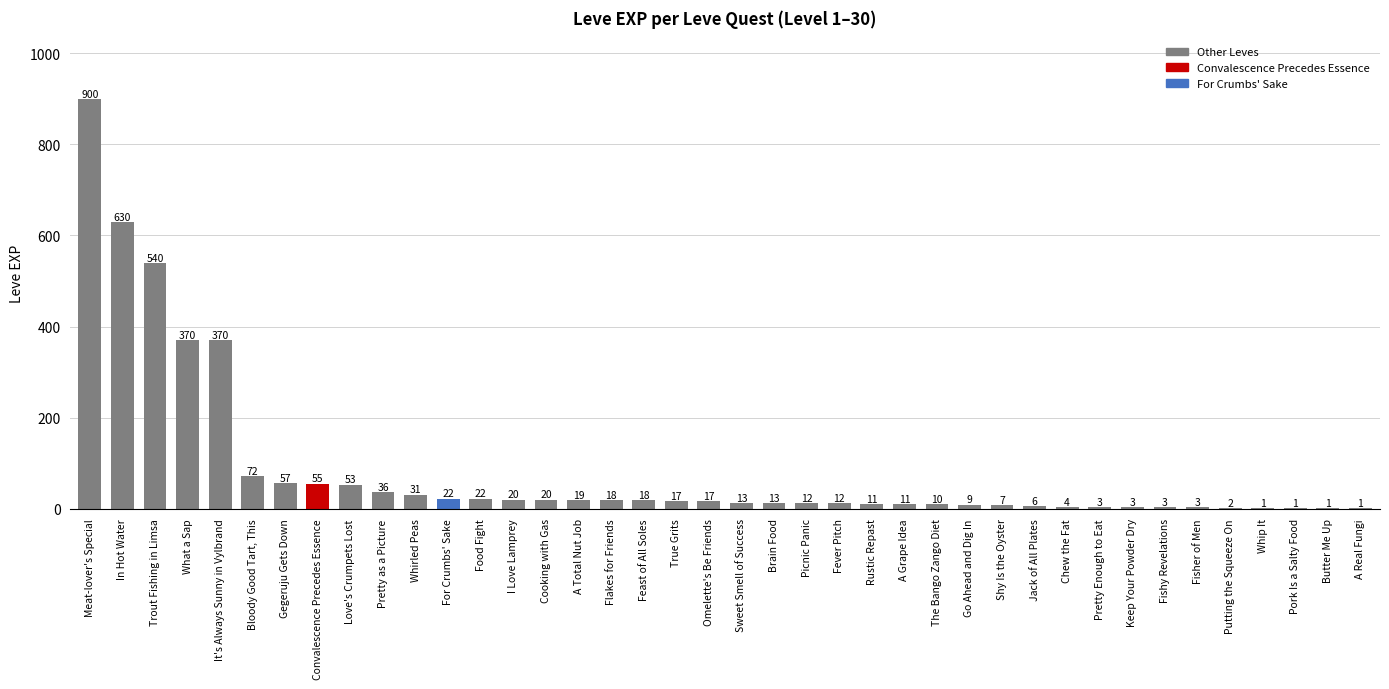

Which has a higher value, The Bango Zango Diet or Love's Crumpets Lost?

Love's Crumpets Lost